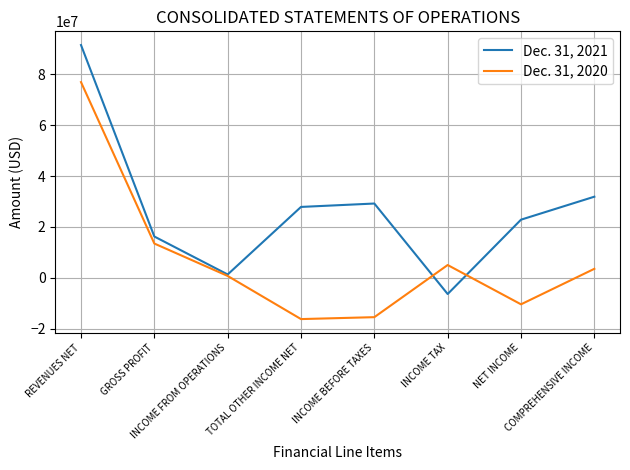

Reading left to right, extract all data points from this chart.

Dec. 31, 2021: REVENUES NET=91486384	GROSS PROFIT=16247862	INCOME FROM OPERATIONS=1336205	TOTAL OTHER INCOME NET=27874083	INCOME BEFORE TAXES=29210288	INCOME TAX=-6346490	NET INCOME=22863798	COMPREHENSIVE INCOME=31893735
Dec. 31, 2020: REVENUES NET=76920513	GROSS PROFIT=13487933	INCOME FROM OPERATIONS=754396	TOTAL OTHER INCOME NET=-16195729	INCOME BEFORE TAXES=-15441333	INCOME TAX=5047169	NET INCOME=-10394164	COMPREHENSIVE INCOME=3551266